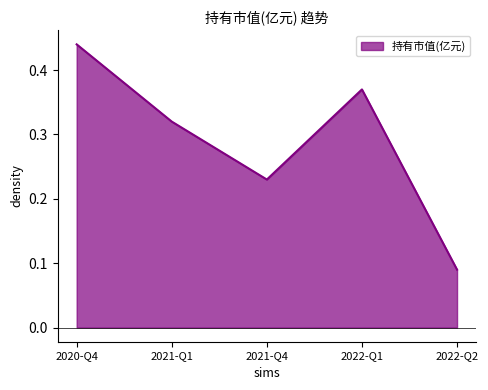

At which category does the data reach its first local peak?

2022-Q1